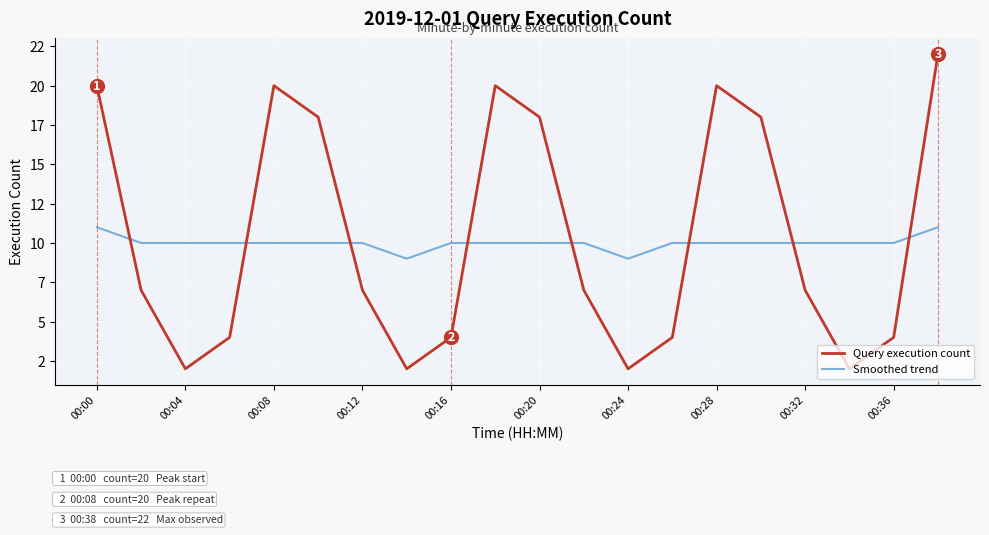

Does the chart have visible grid lines?

Yes